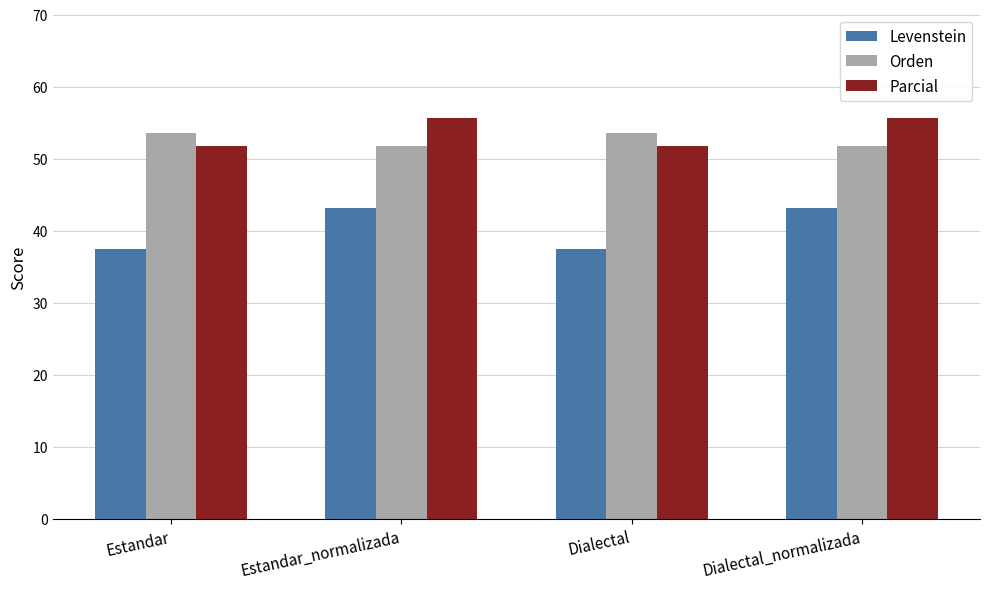

Reading left to right, extract all data points from this chart.

Levenstein: Estandar=37.5	Estandar_normalizada=43.1	Dialectal=37.5	Dialectal_normalizada=43.1
Orden: Estandar=53.6	Estandar_normalizada=51.8	Dialectal=53.6	Dialectal_normalizada=51.8
Parcial: Estandar=51.7	Estandar_normalizada=55.6	Dialectal=51.7	Dialectal_normalizada=55.6